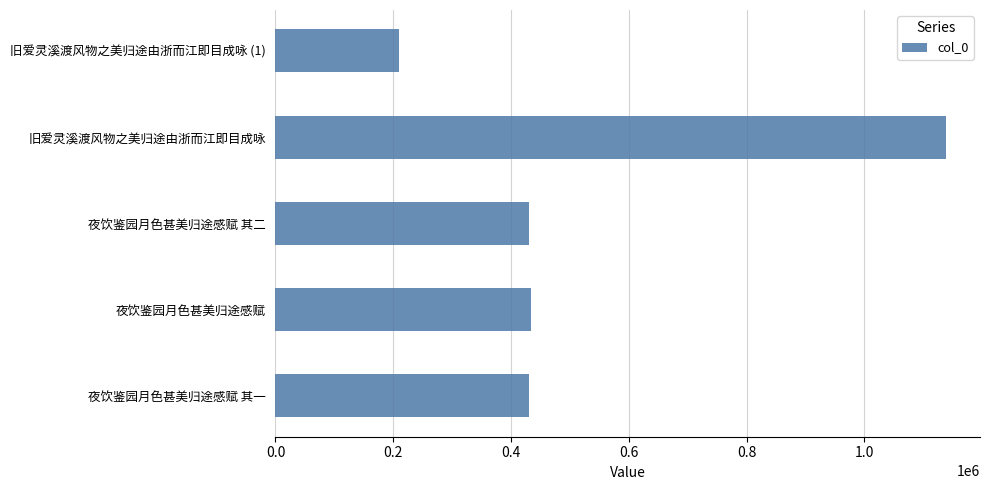

How many distinct data groups are displayed?

1